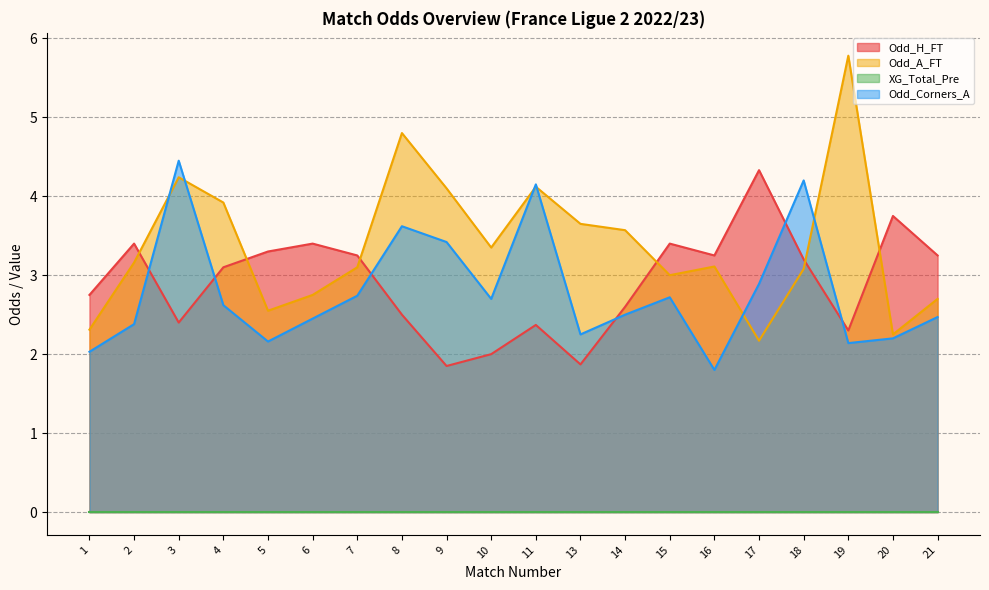

Which category has the lowest value in the Odd_A_FT series?

17